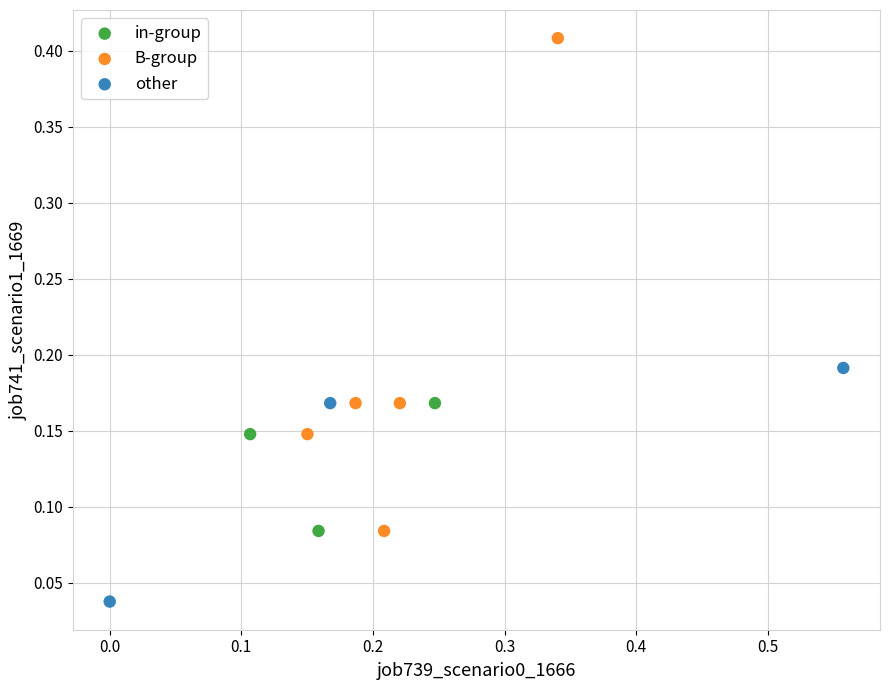

Which series contains the highest Y value?

B-group